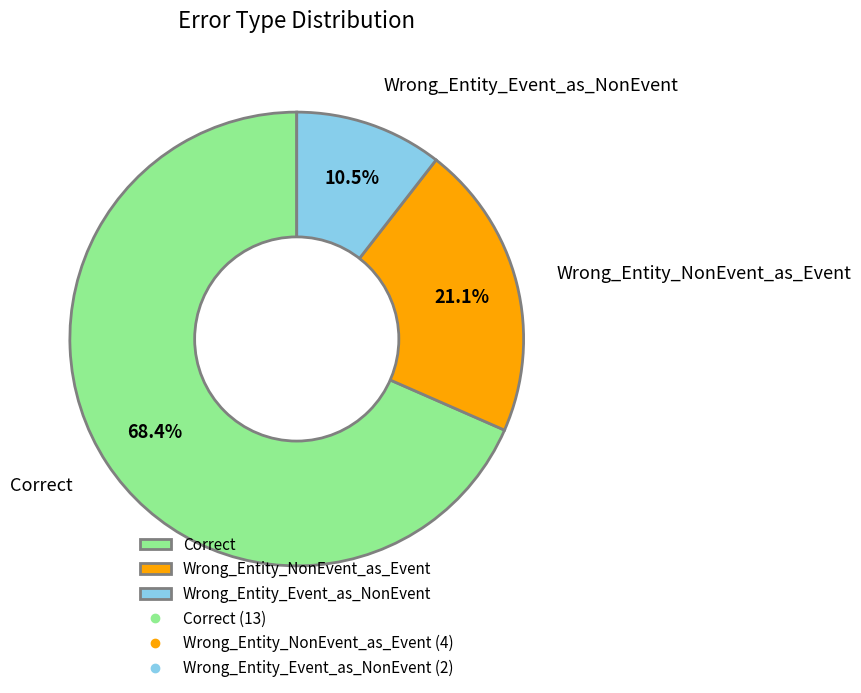

What is the total percentage of Wrong_Entity_NonEvent_as_Event and Wrong_Entity_Event_as_NonEvent?

31.6%